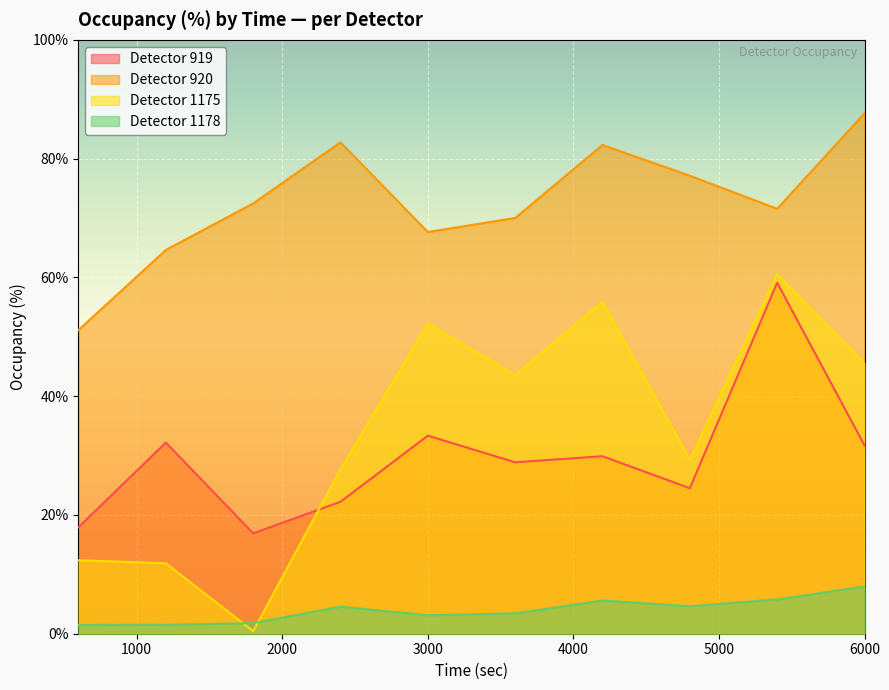

At which category is the sum across all series the highest?

5400